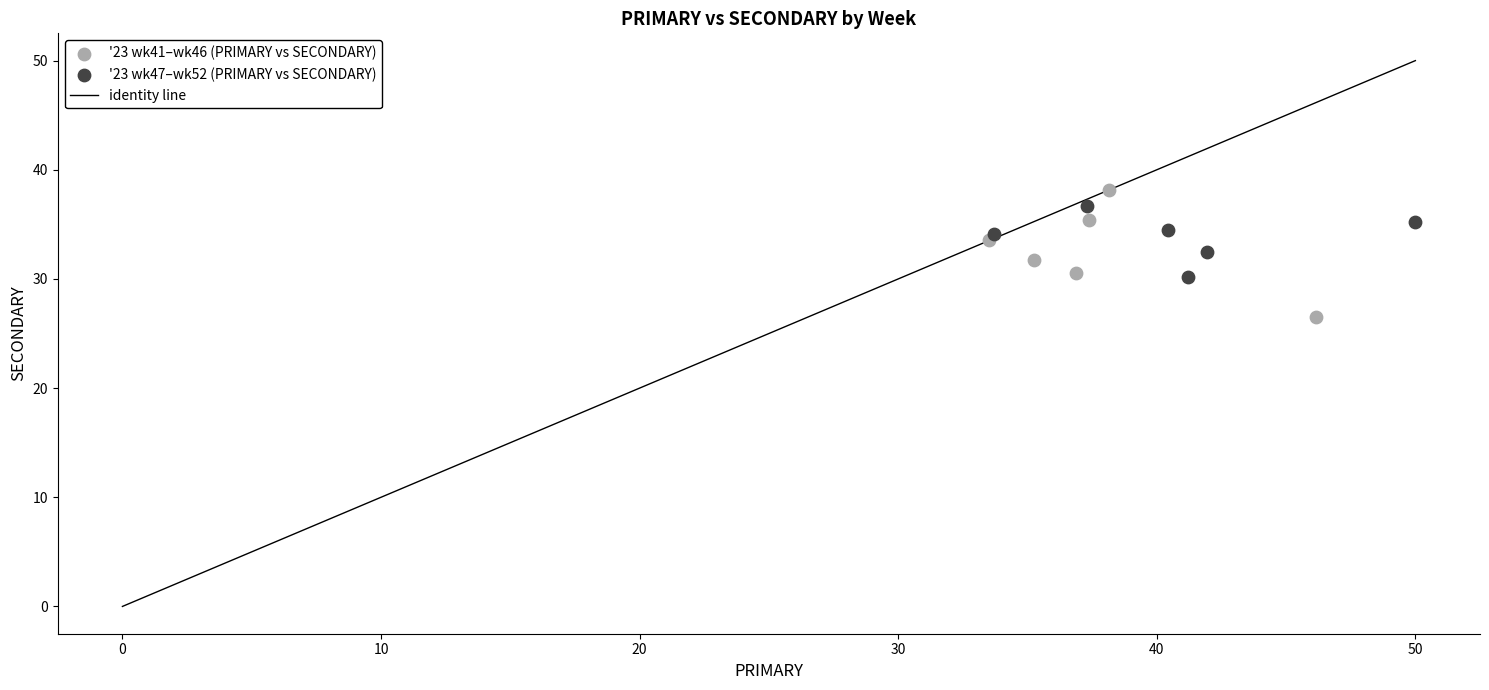

Which series contains the lowest Y value?

'23 wk41–wk46 (PRIMARY vs SECONDARY)